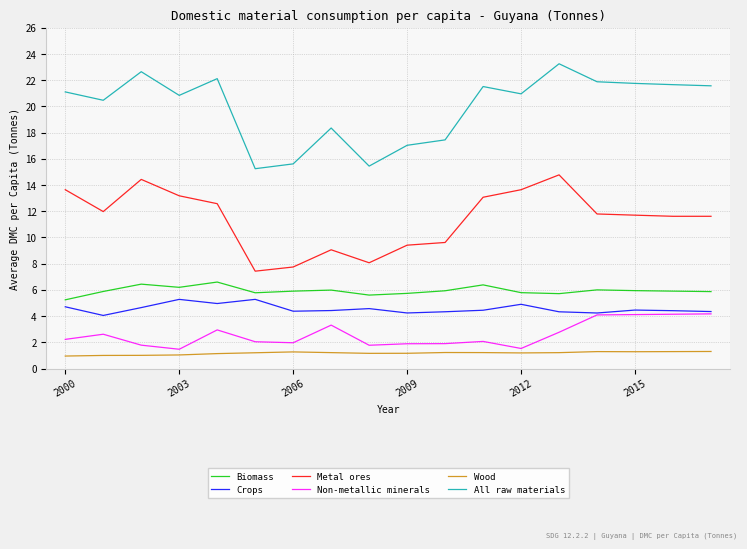

True or false: All raw materials and Metal ores intersect in this chart.

False